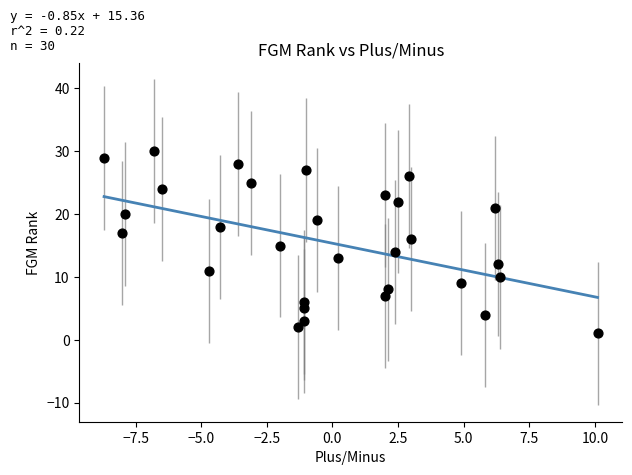

What is the range of Y values (max minus min)?

29